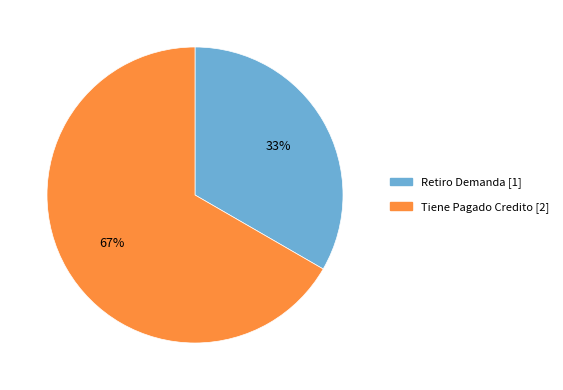

How many slices are in this pie chart?

2